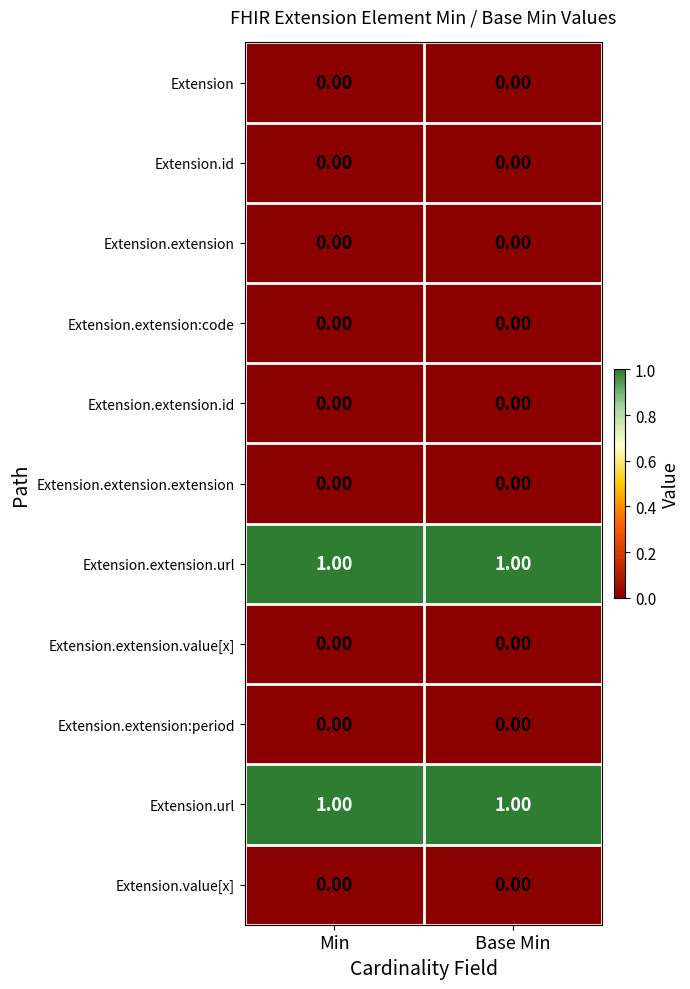

What is the total value across all series at Min?

2